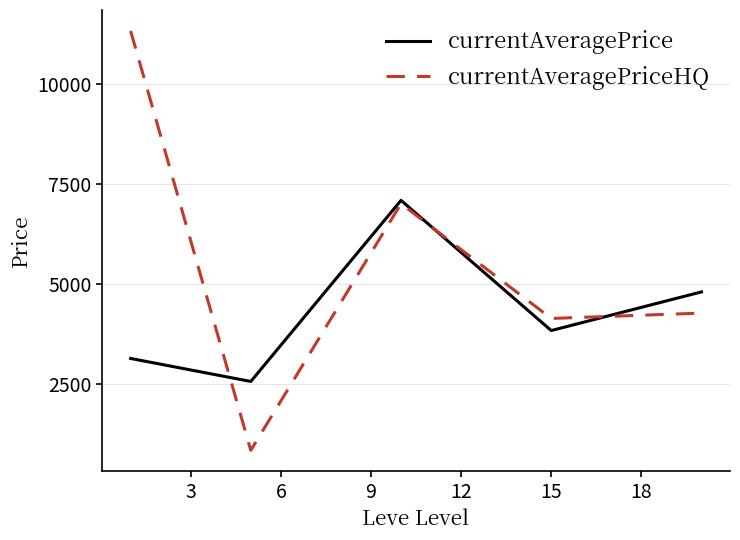

In currentAveragePrice, how many points are lower than both neighbors (excluding endpoints)?

2